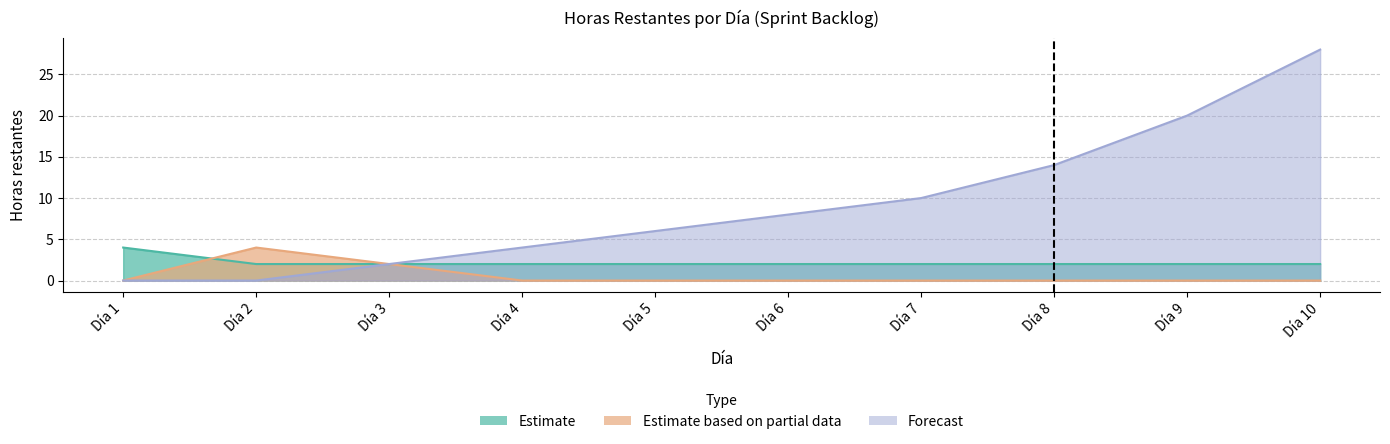

What is the average value of the Estimate series?

2